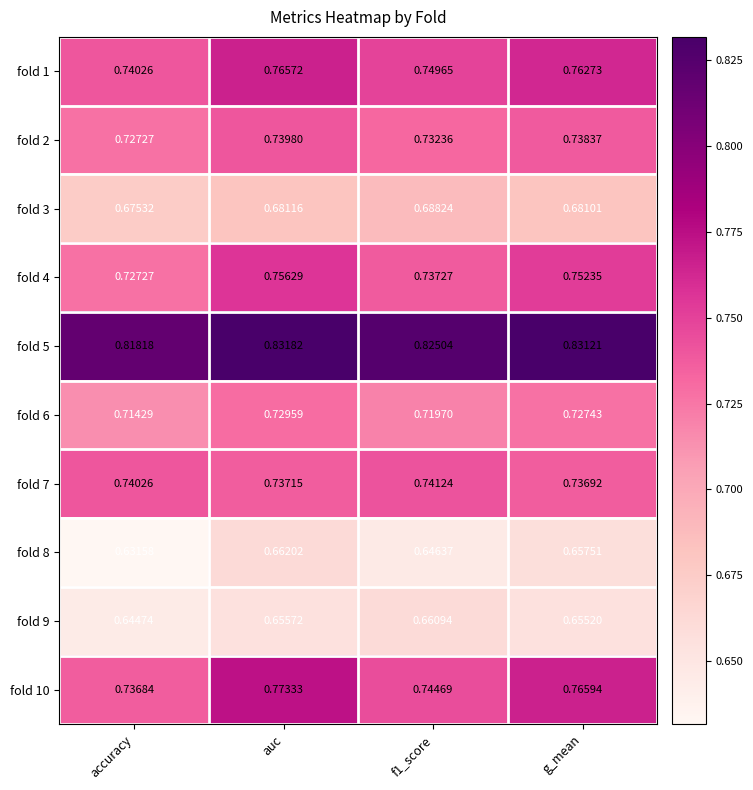

At which label does fold 7 reach its minimum?

g_mean